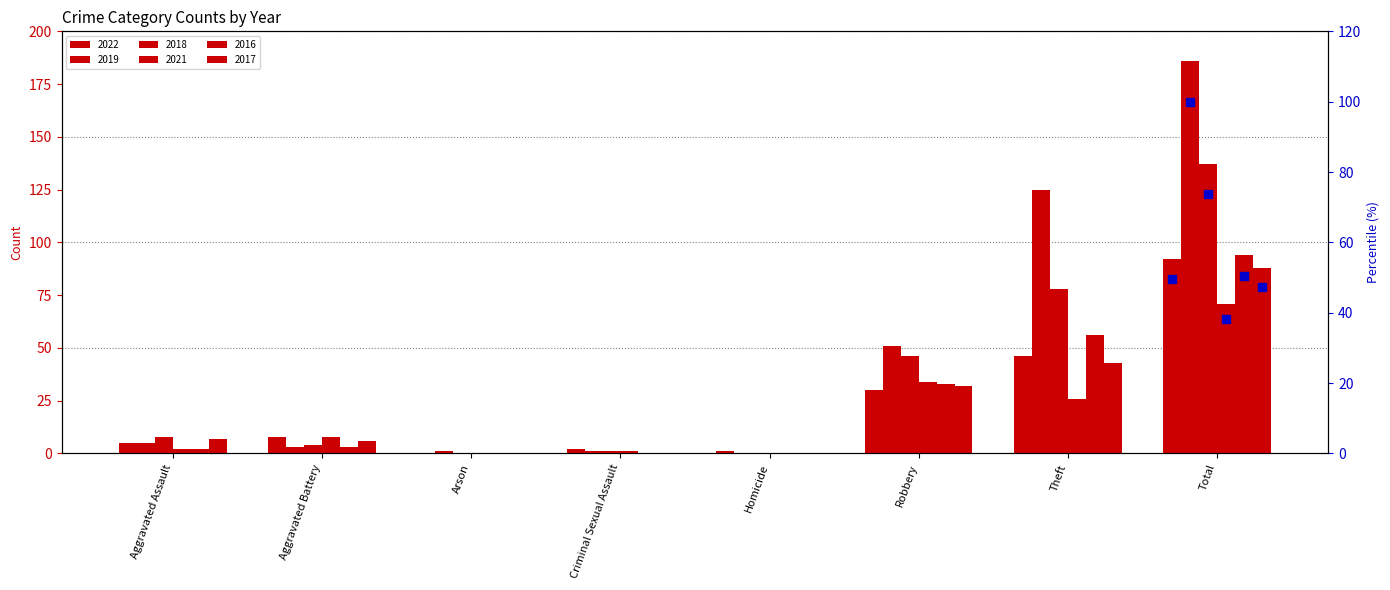

At how many categories does at least one series exceed 33?

3